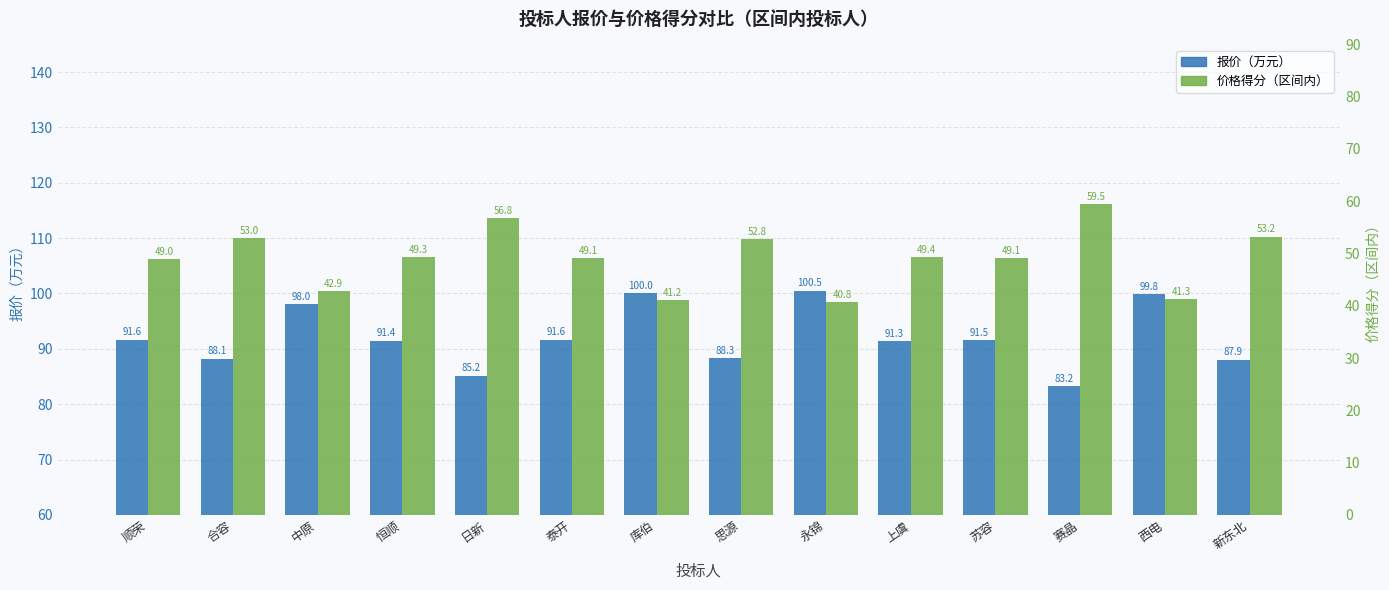

The value of 价格得分（区间内） at 西电 is 9.1. True or false?

False